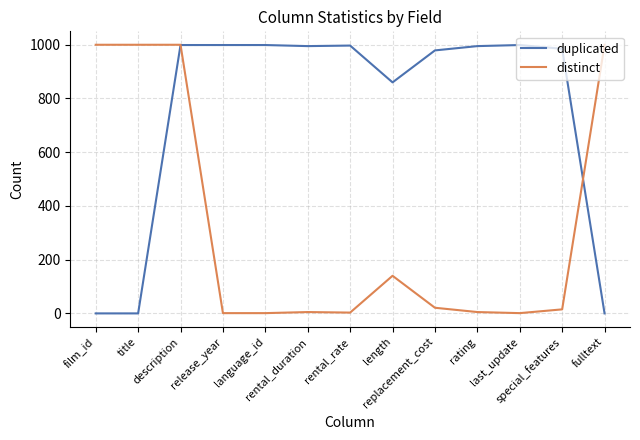

What is the maximum value for duplicated?

999